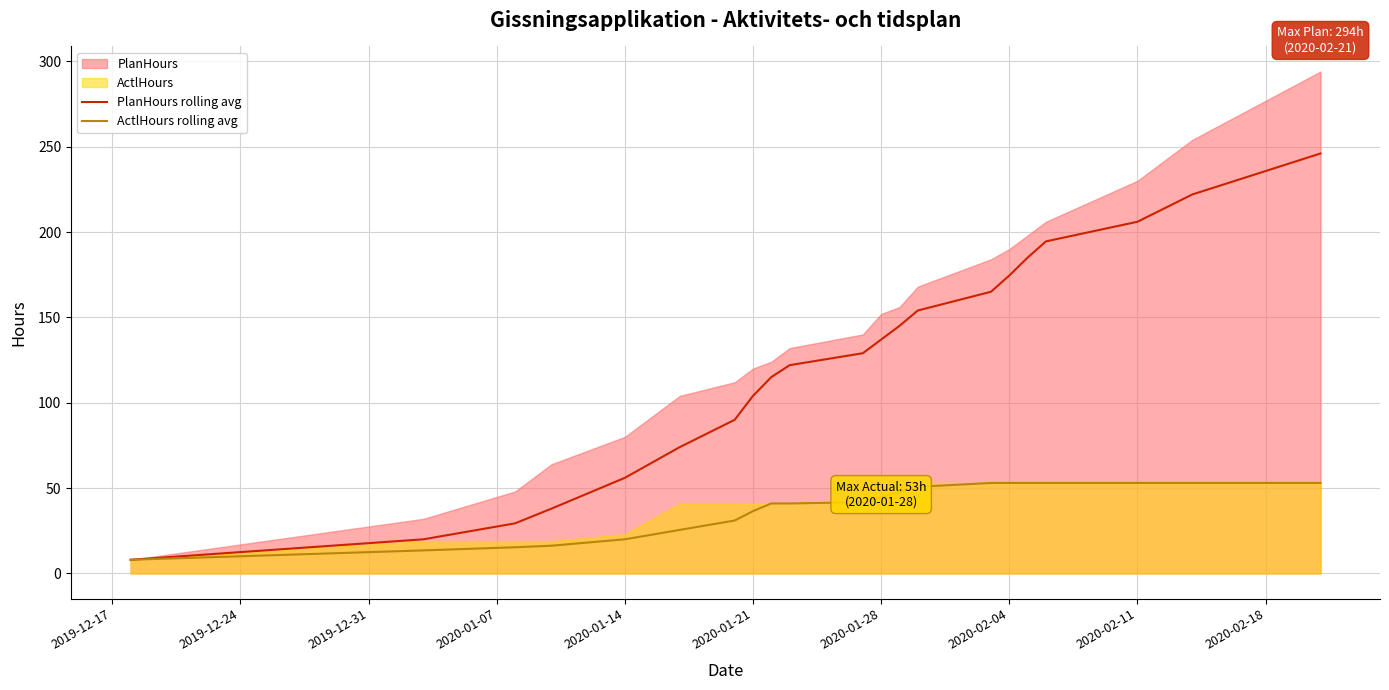

How many values in the ActlHours rolling avg series exceed 41?

11